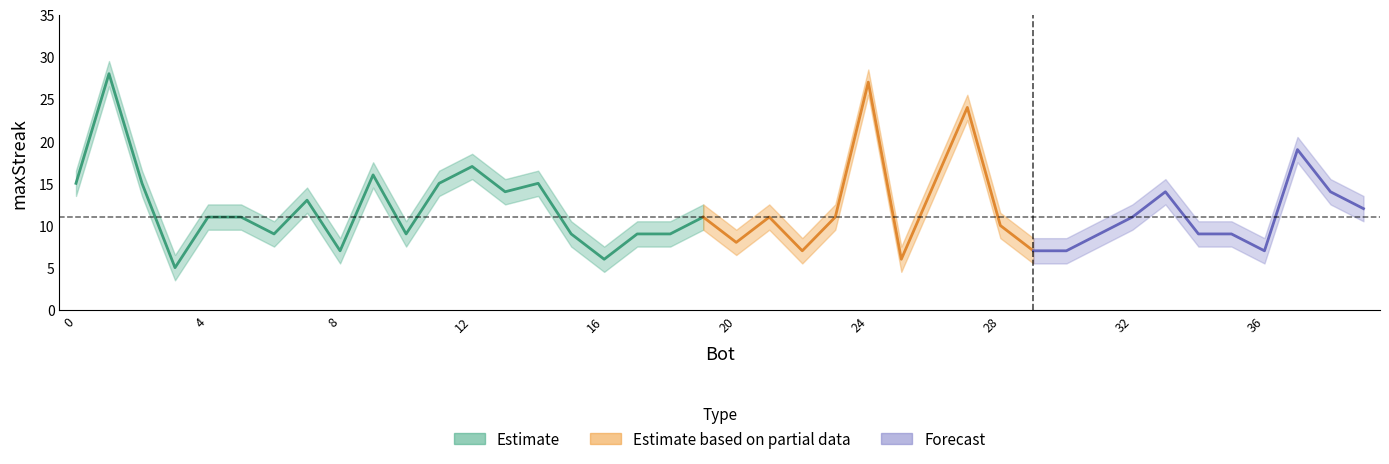

The chart shows a value of 11 at 5. True or false?

True